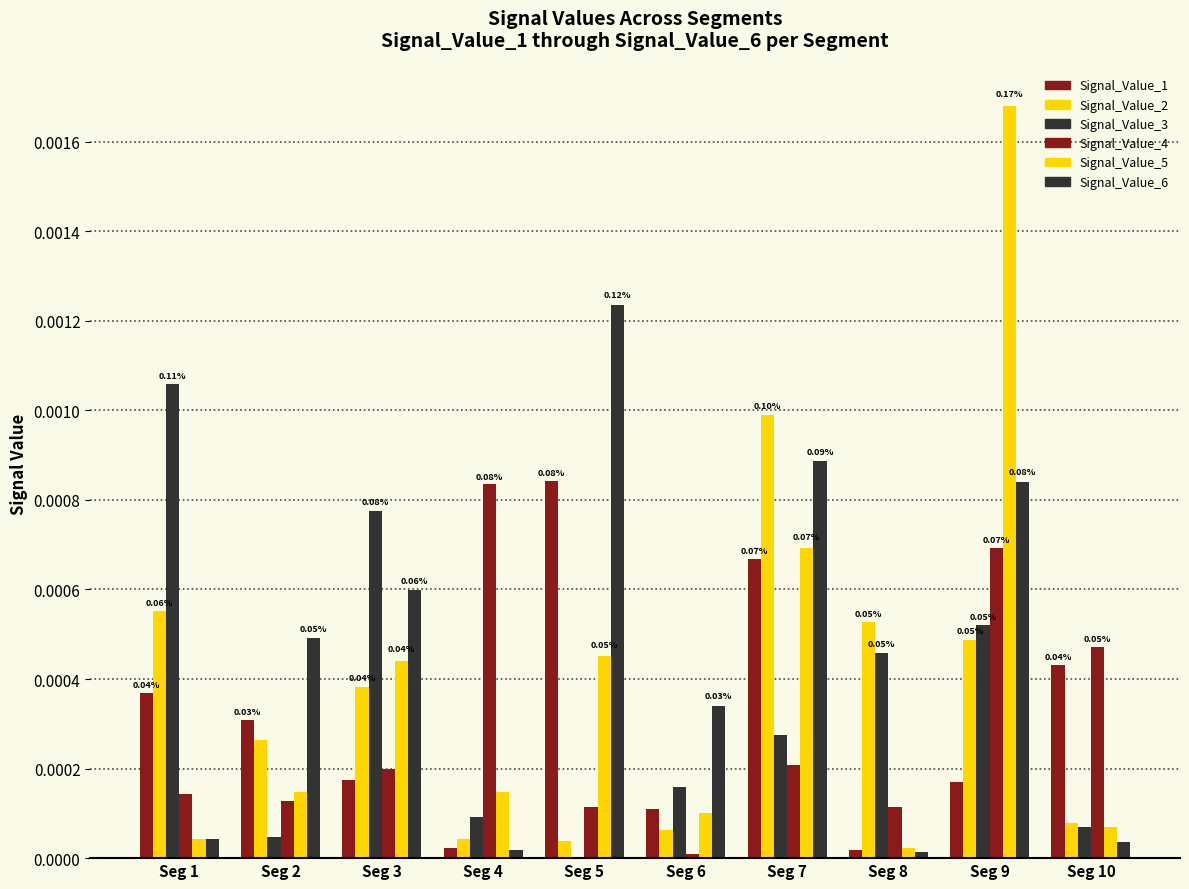

How many groups of bars are there?

10